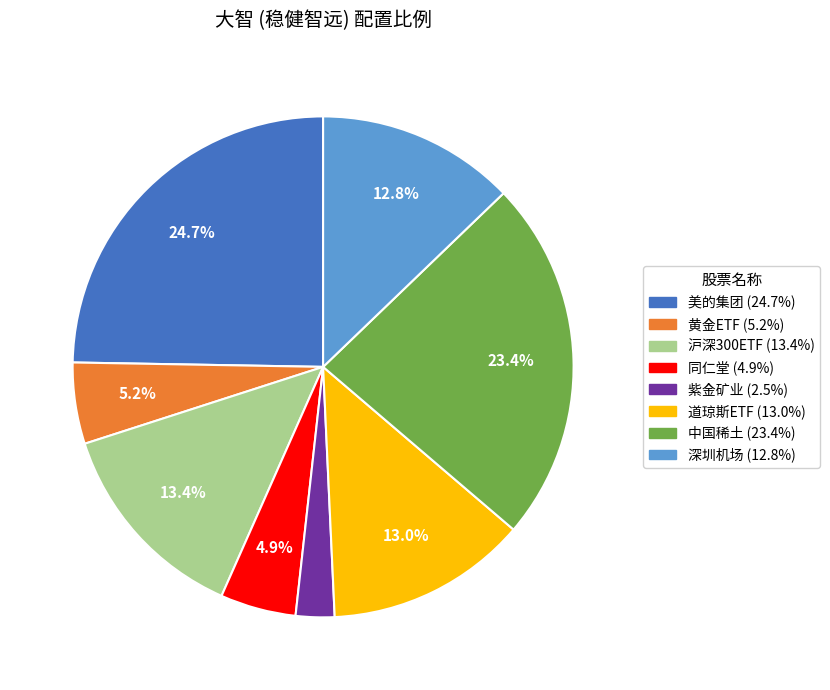

Do 紫金矿业 and 道琼斯ETF together represent more than half of the pie?

No